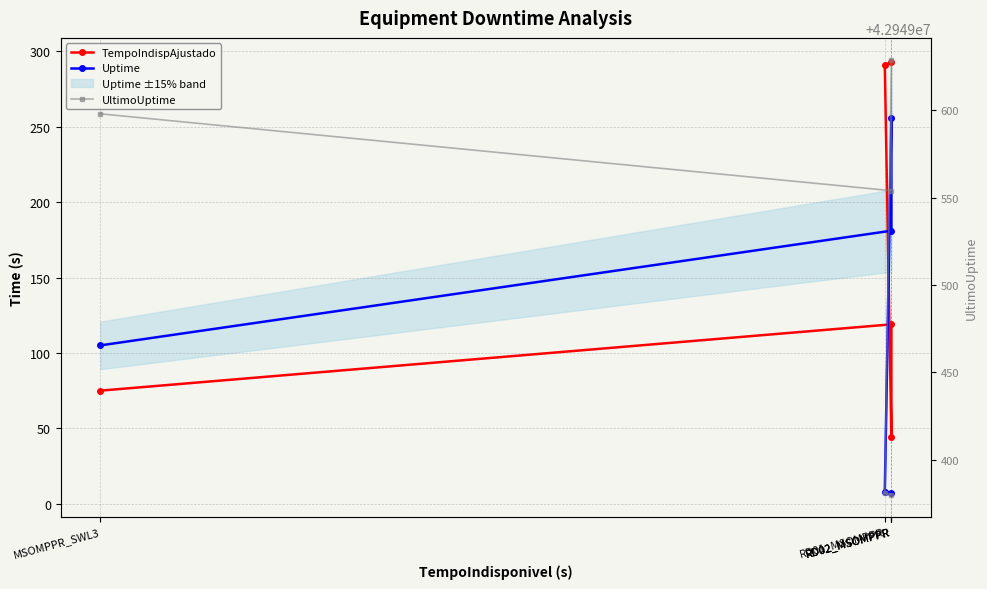

How many lines are shown in the chart?

3